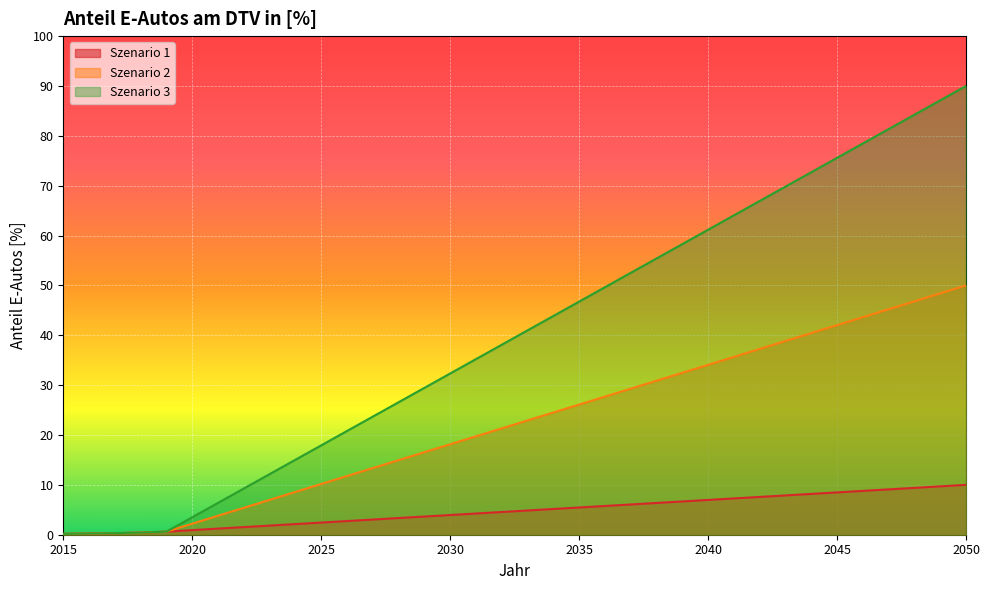

The value of Szenario 1 at 2036 is 3.0. True or false?

False